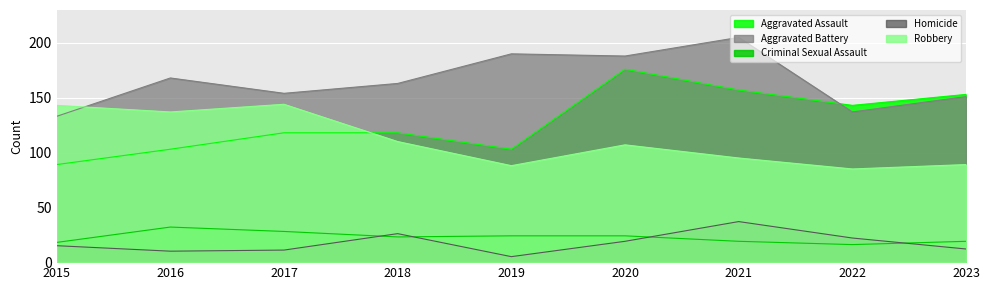

What is the maximum value shown in the chart?

205